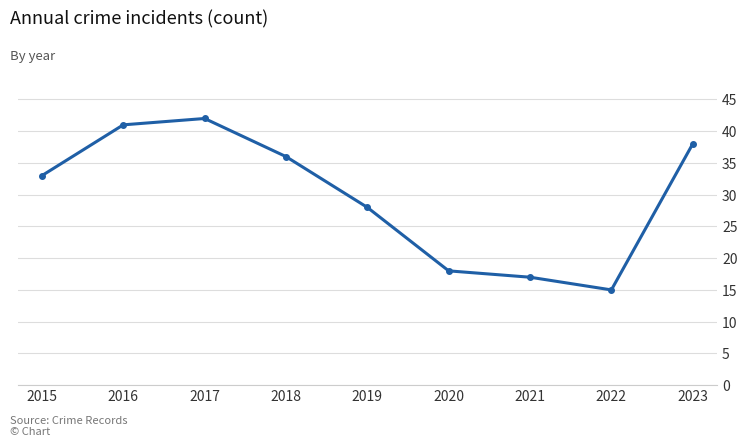

How many data points are less than 33?

4